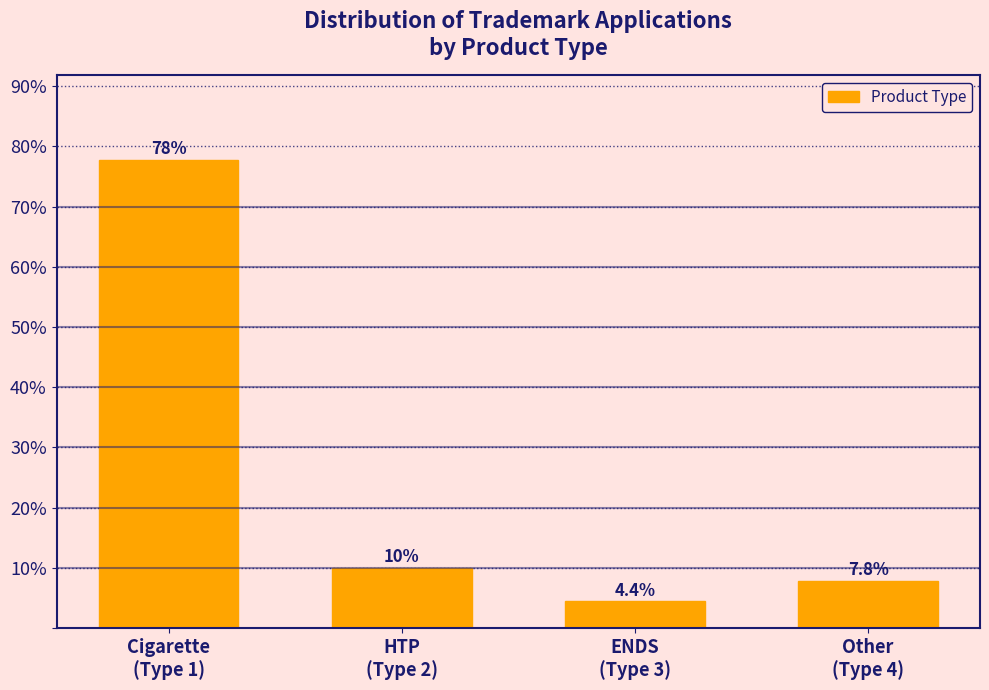

Reading right to left, transcribe all the data shown in this chart.

7.8	4.4	10.0	77.8